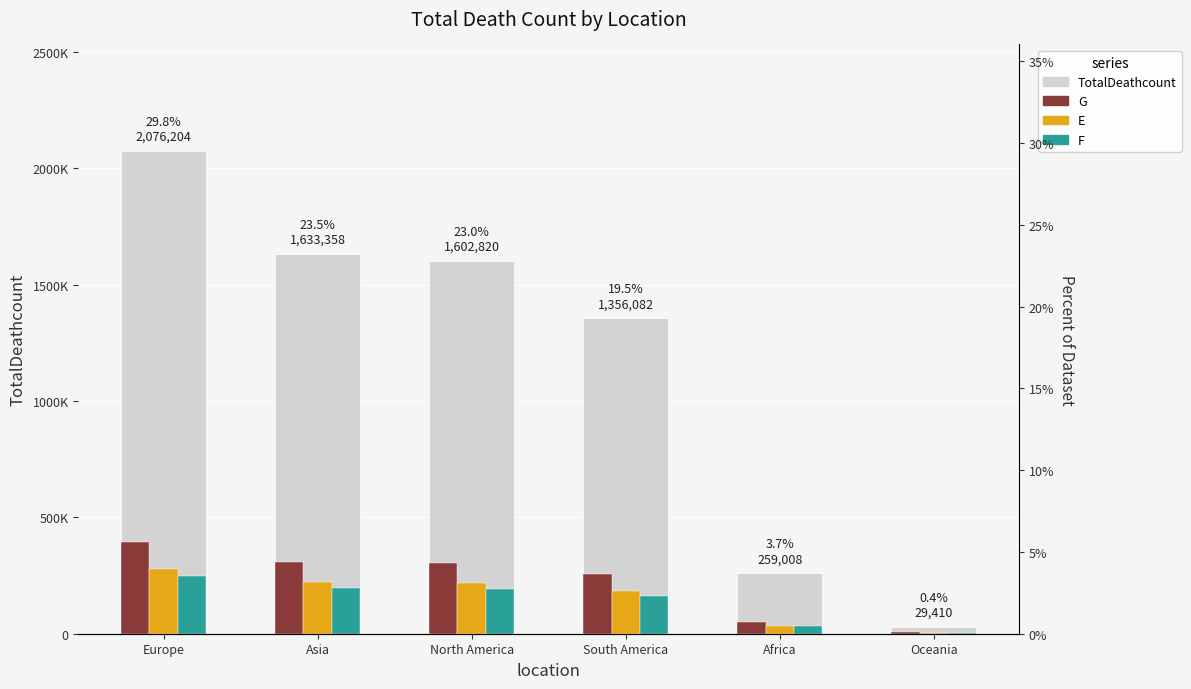

At which category does the chart reach its peak across all series?

Europe